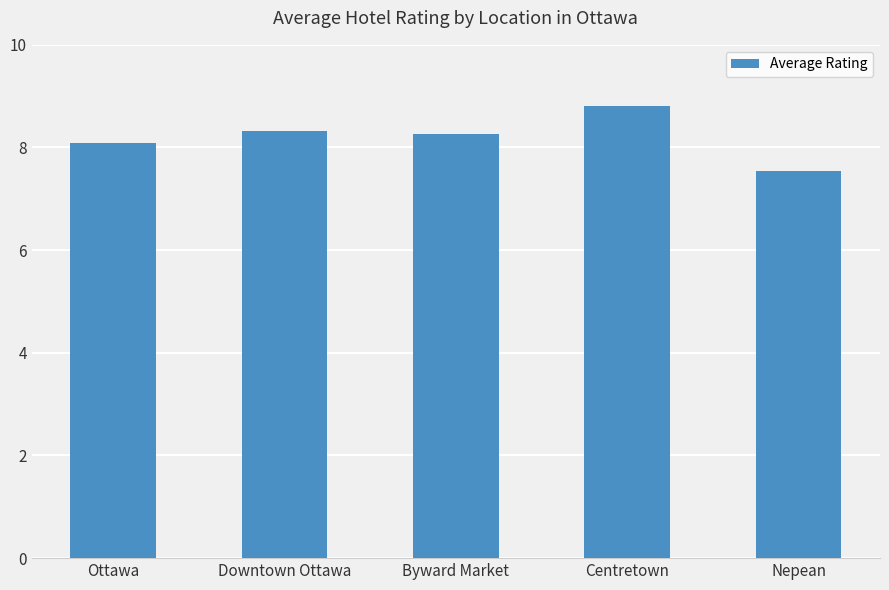

Does the chart contain stacked bars?

No